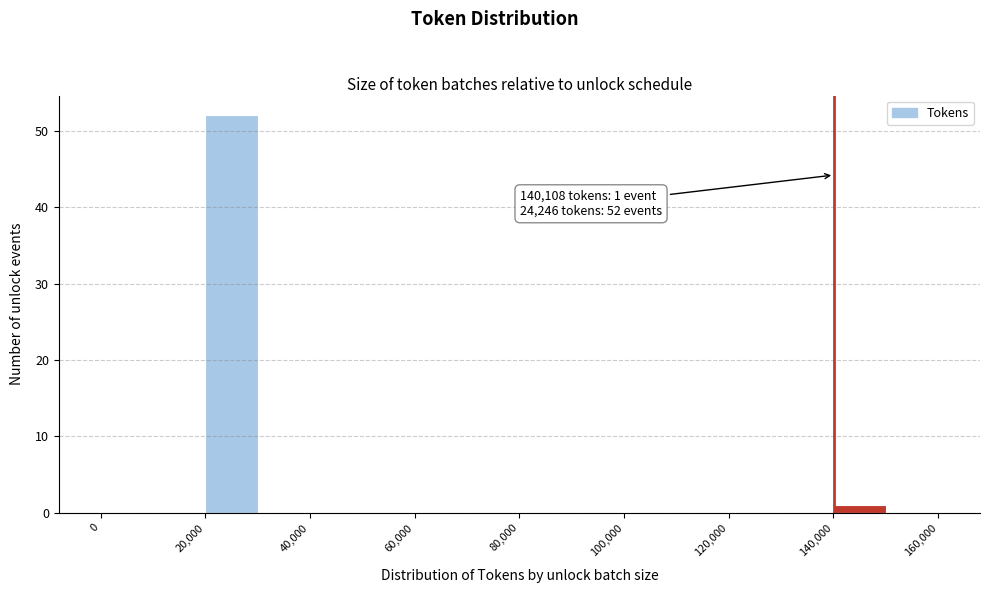

Over which range of the x-axis is the bar tallest?

20000 to 30000